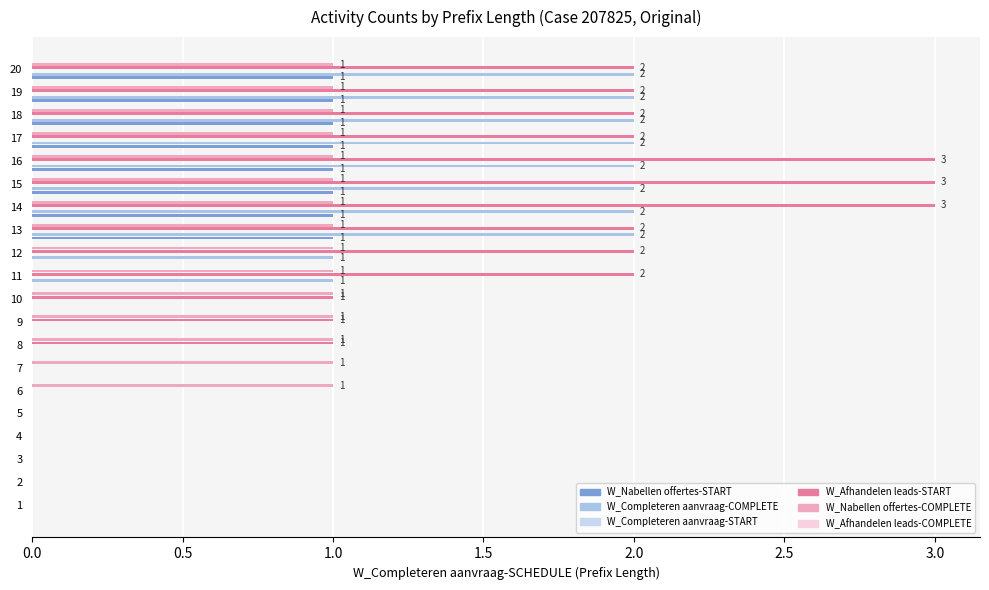

What is the difference between the maximum and minimum values in the W_Nabellen offertes-COMPLETE series?

1.0